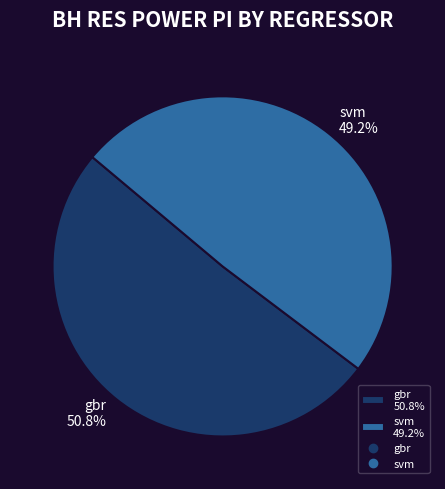

What is the largest slice in the pie chart?

gbr 50.8%